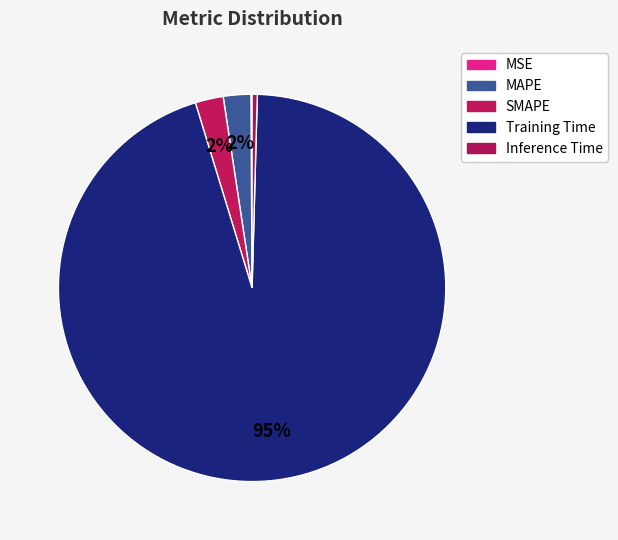

To the nearest percent, what portion does Training Time represent?

95%